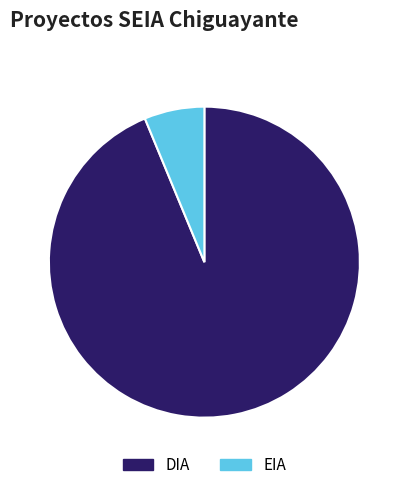

What is the majority slice?

DIA